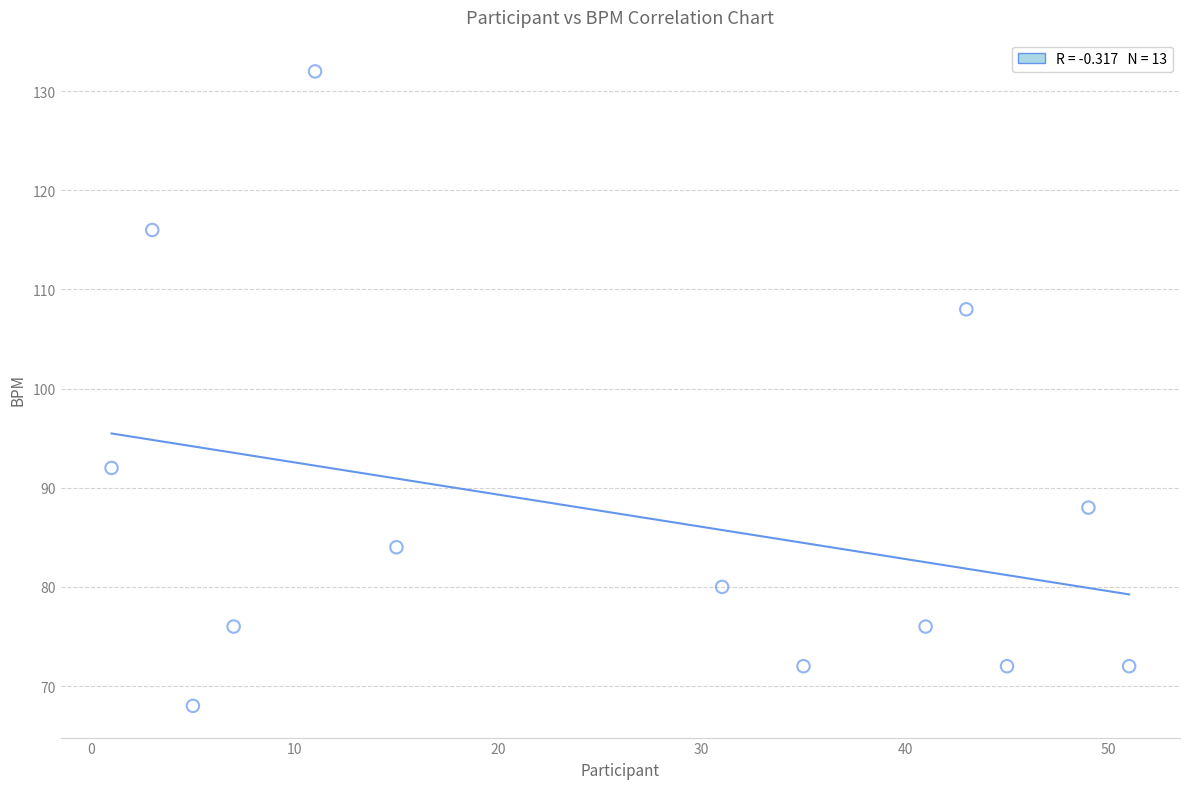

What is the range of X values (max minus min)?

50